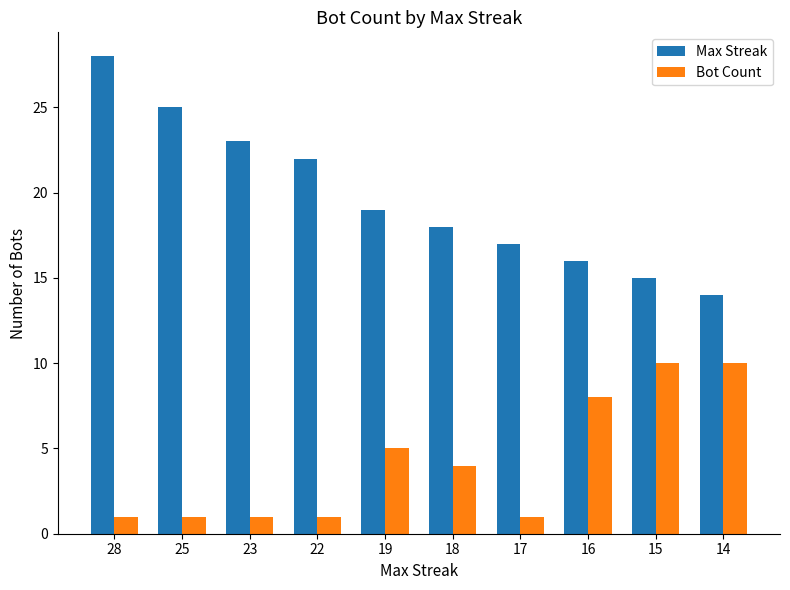

What is the difference between the highest and lowest values at 22?

21